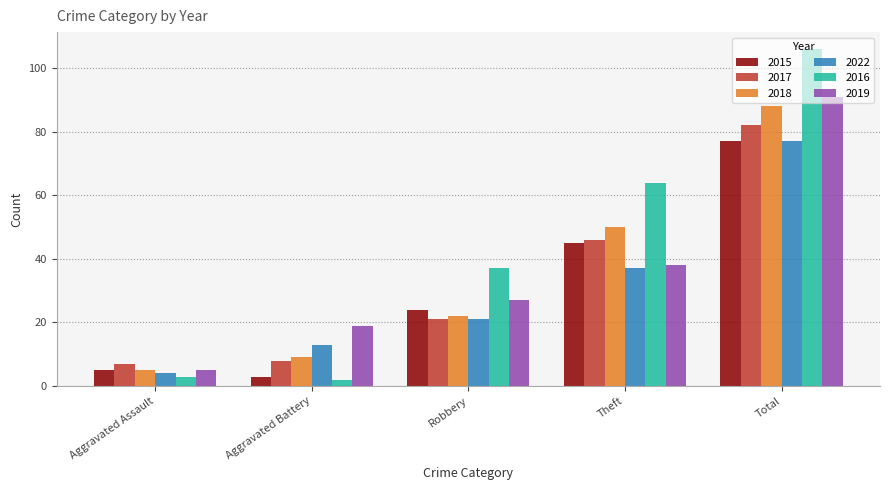

At which label does 2015 reach its peak?

Total